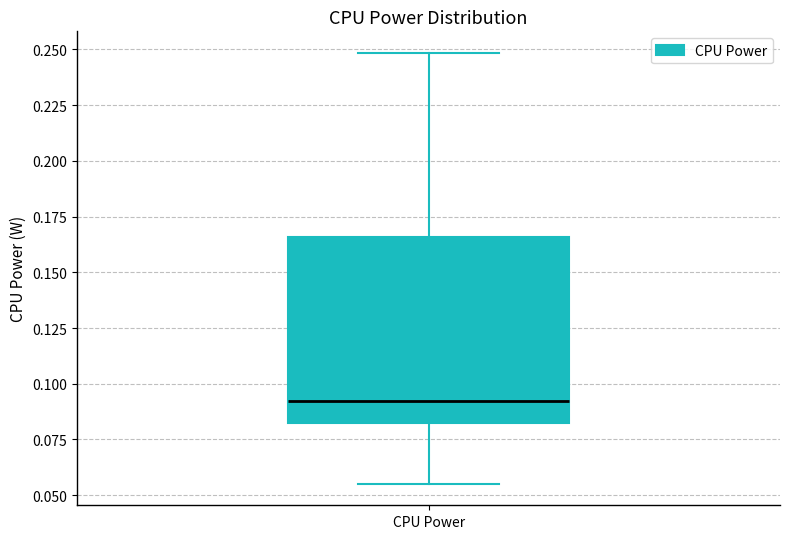

Where does the median line of the box for CPU Power sit on the y-axis? The values are not printed on the chart, so give them approximately, as read against the axis.

0.090